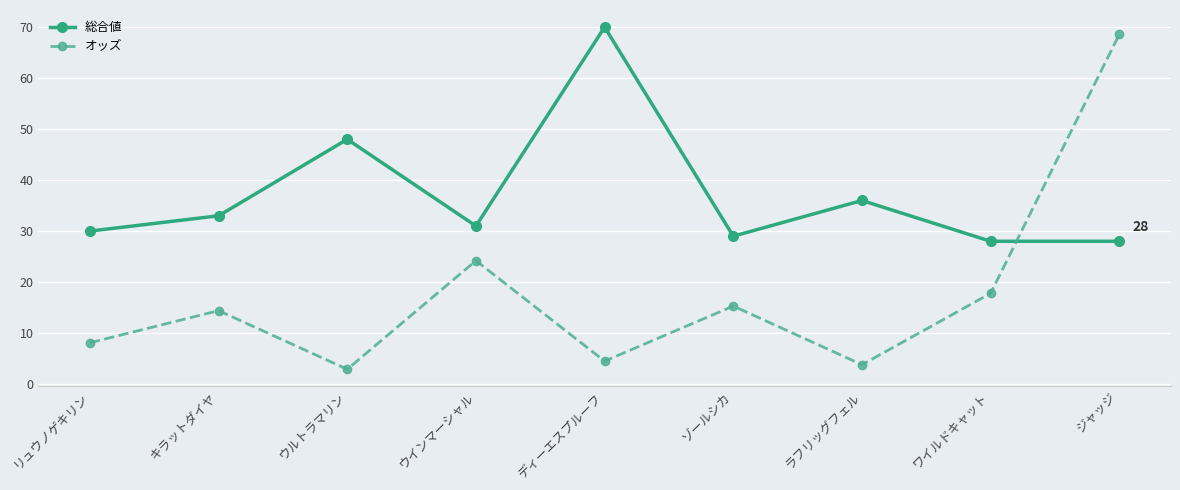

What is the difference between the maximum and minimum values in the オッズ series?

65.7